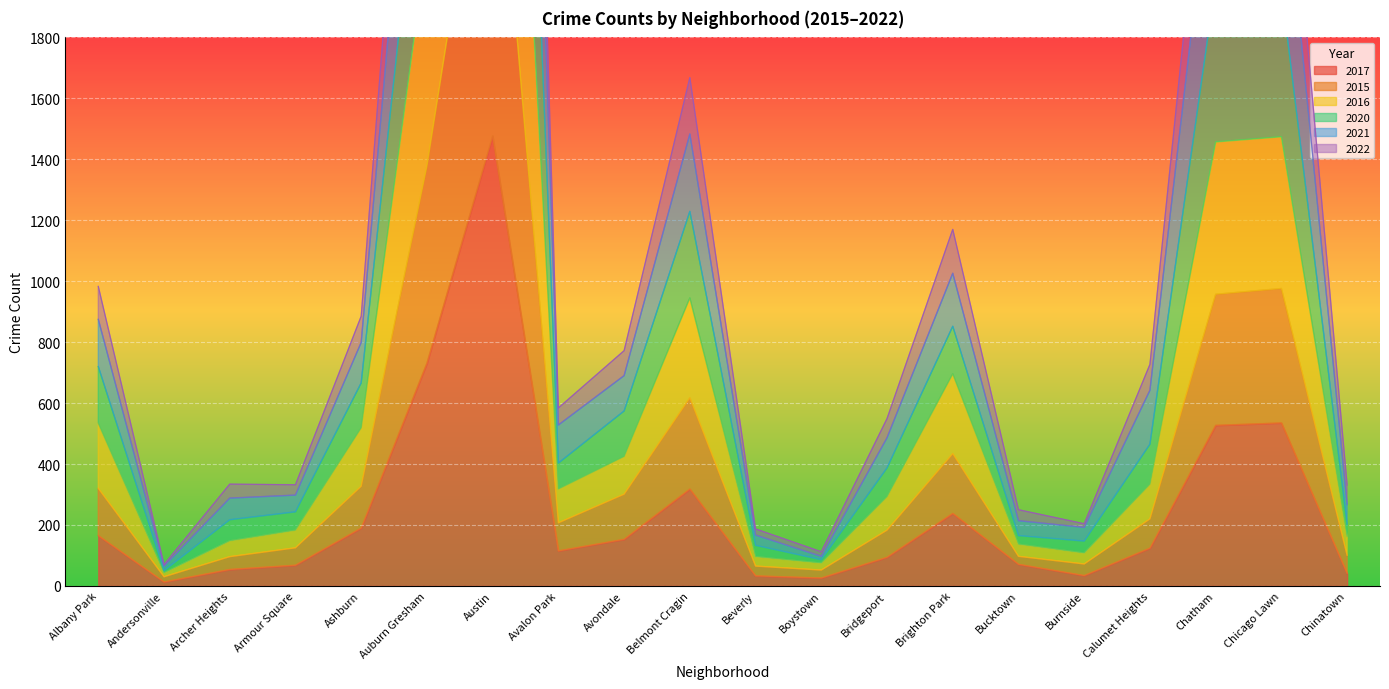

At which category does the chart reach its peak across all series?

Austin